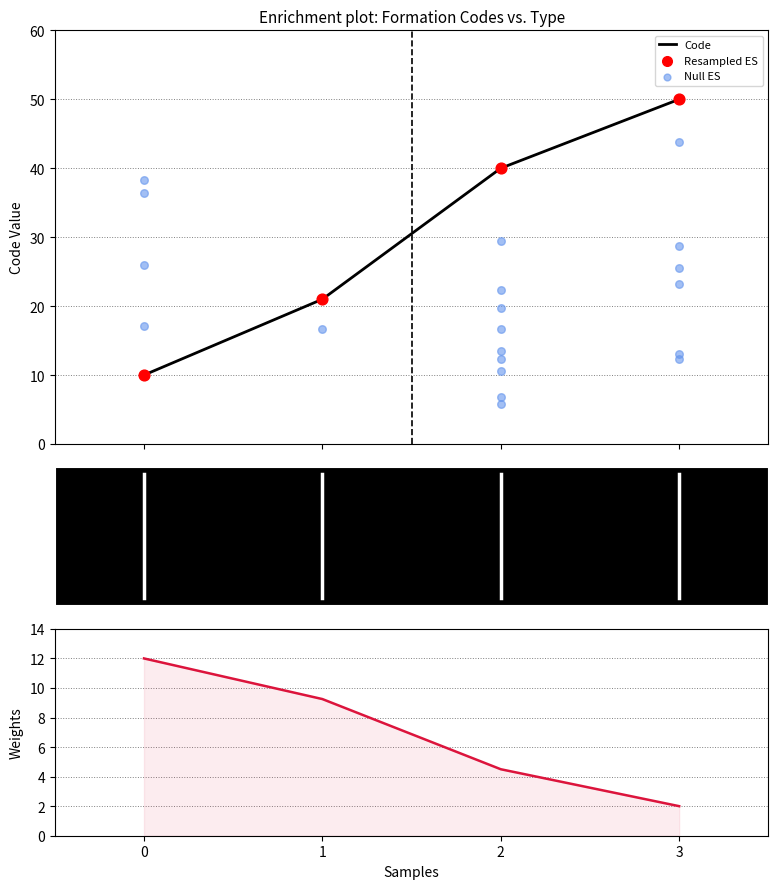

True or false: Code has more than 1 points higher than both neighbors.

False